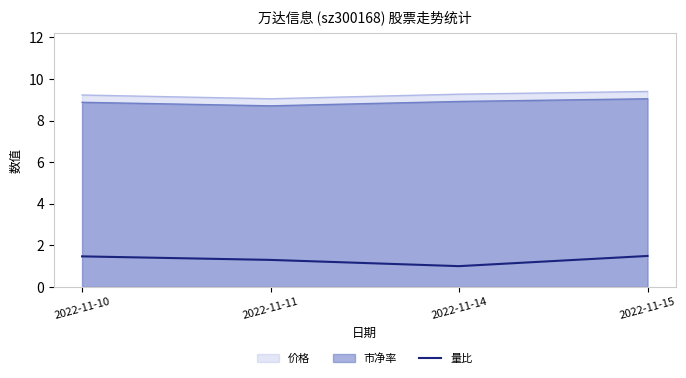

True or false: the data shows 1.3 at 2022-11-11.

True